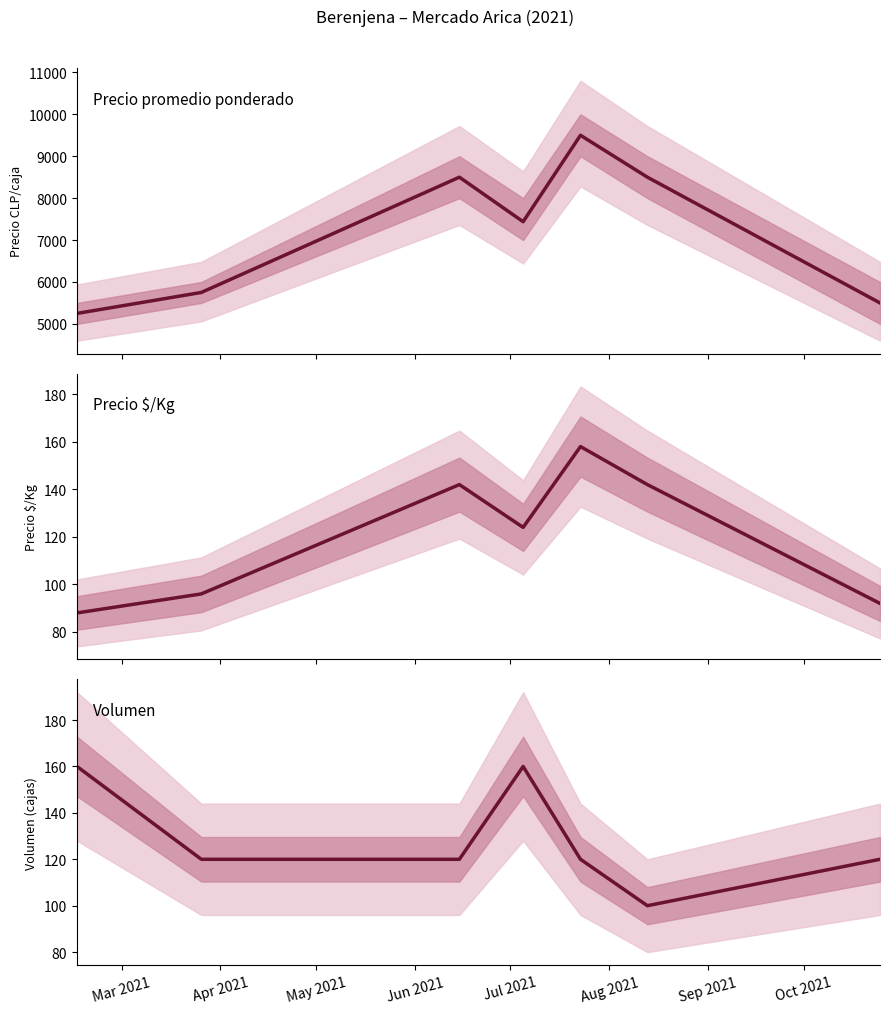

What is the label of the 6th point from the right?

Apr 2021